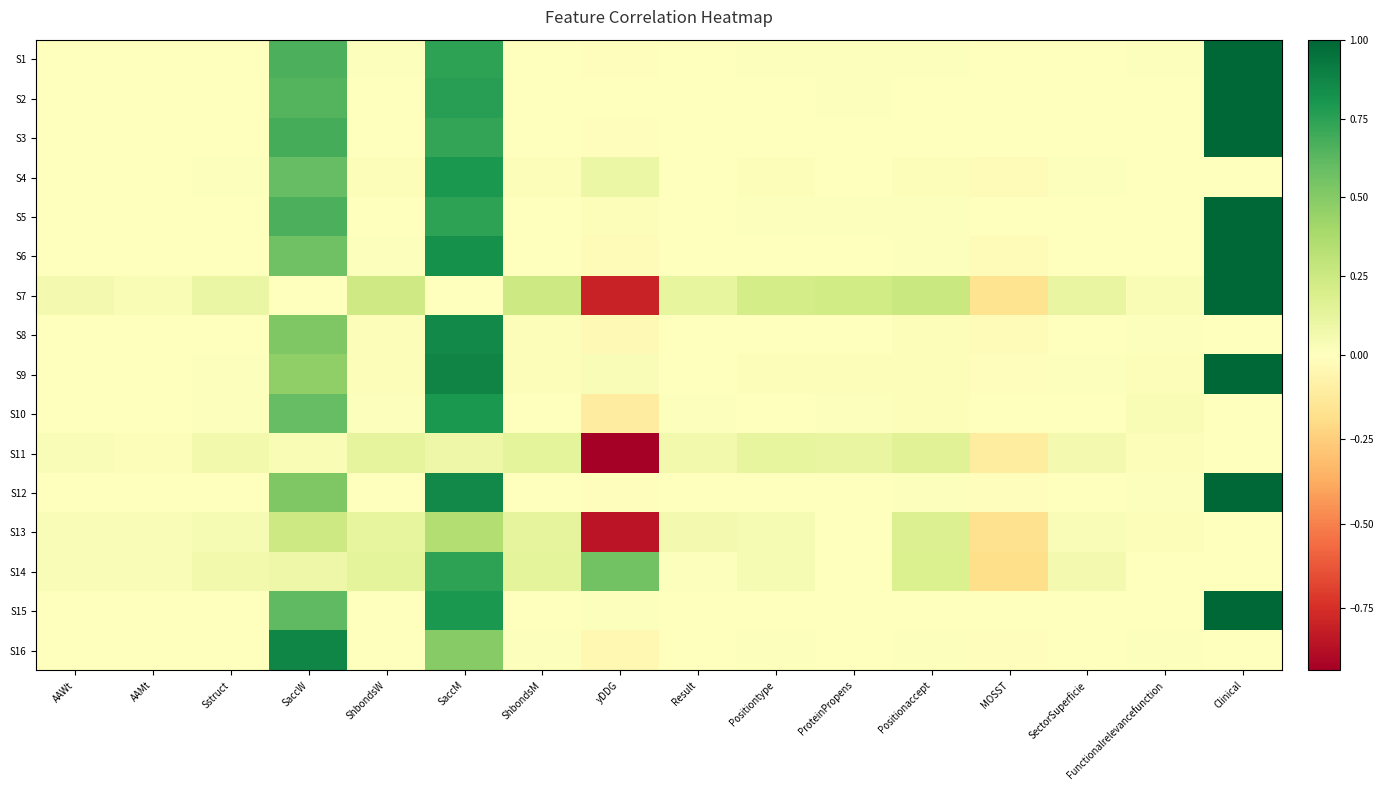

At MOSST, list the series in order from largest to smallest.

S1, S3, S15, S2, S5, S10, S12, S9, S16, S4, S6, S8, S11, S7, S13, S14